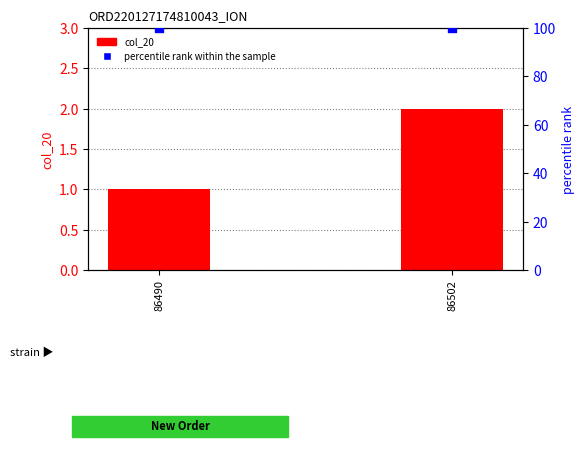

Which series has the largest total across all categories?

percentile rank within the sample